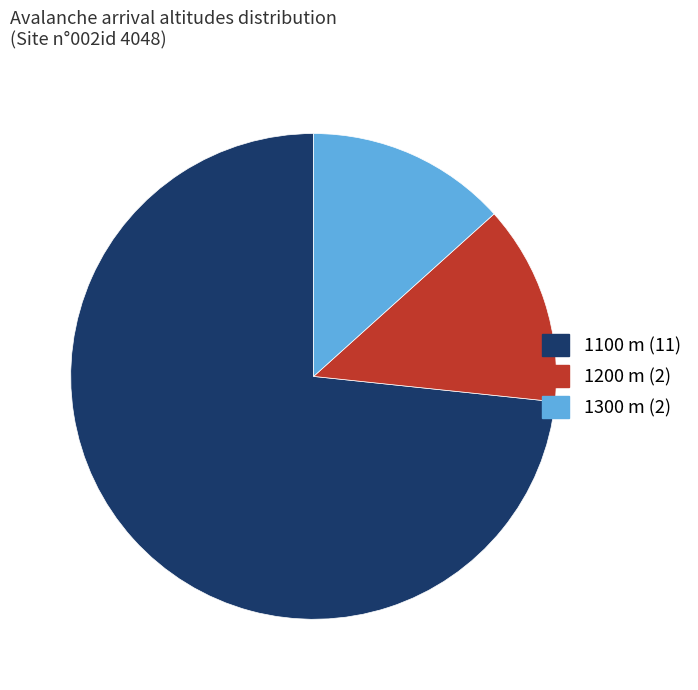

Is it true that 1100 is 73% of the pie?

True